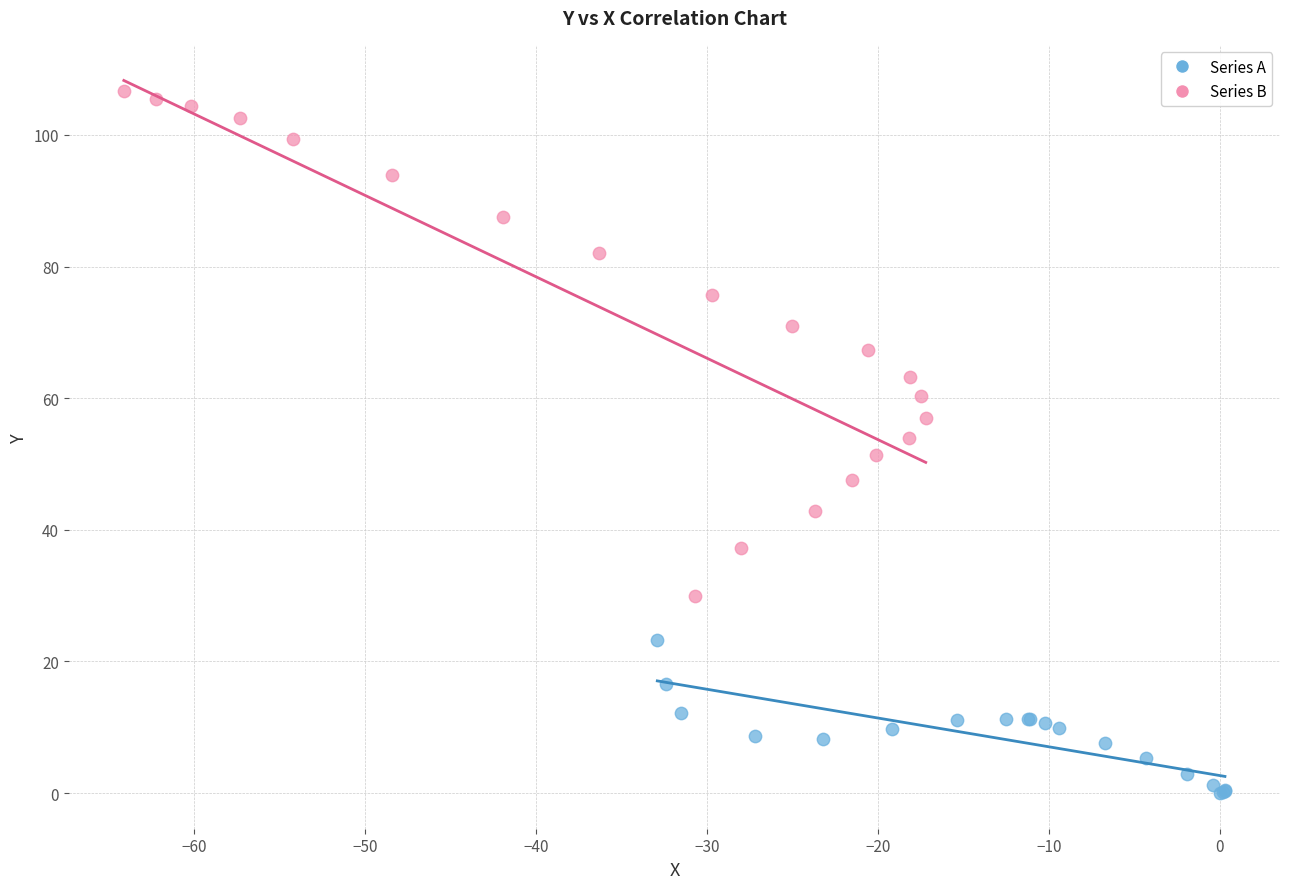

What are all the series names shown in the legend?

Series A, Series B